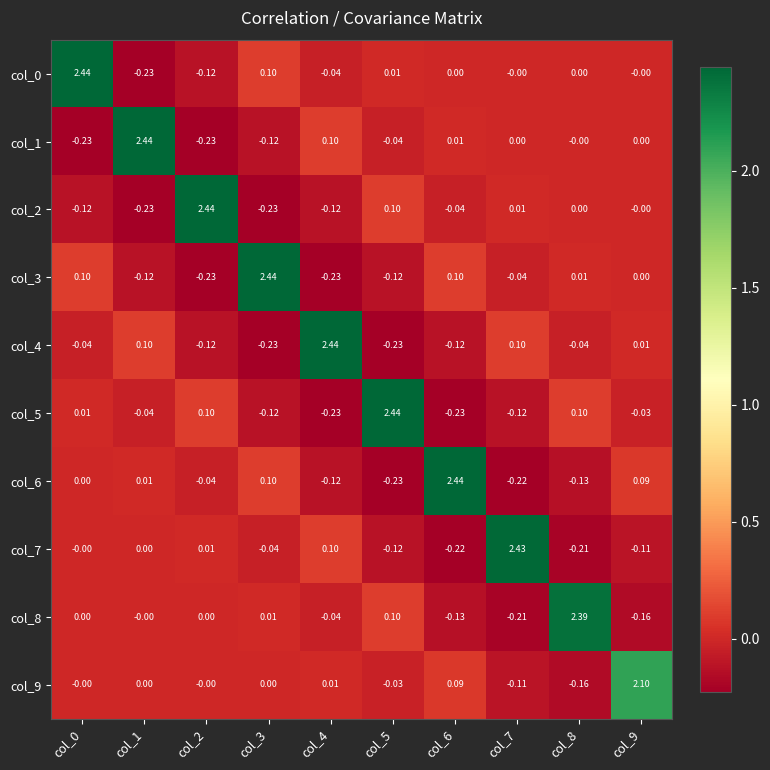

At which category is the sum across all series the highest?

col_0